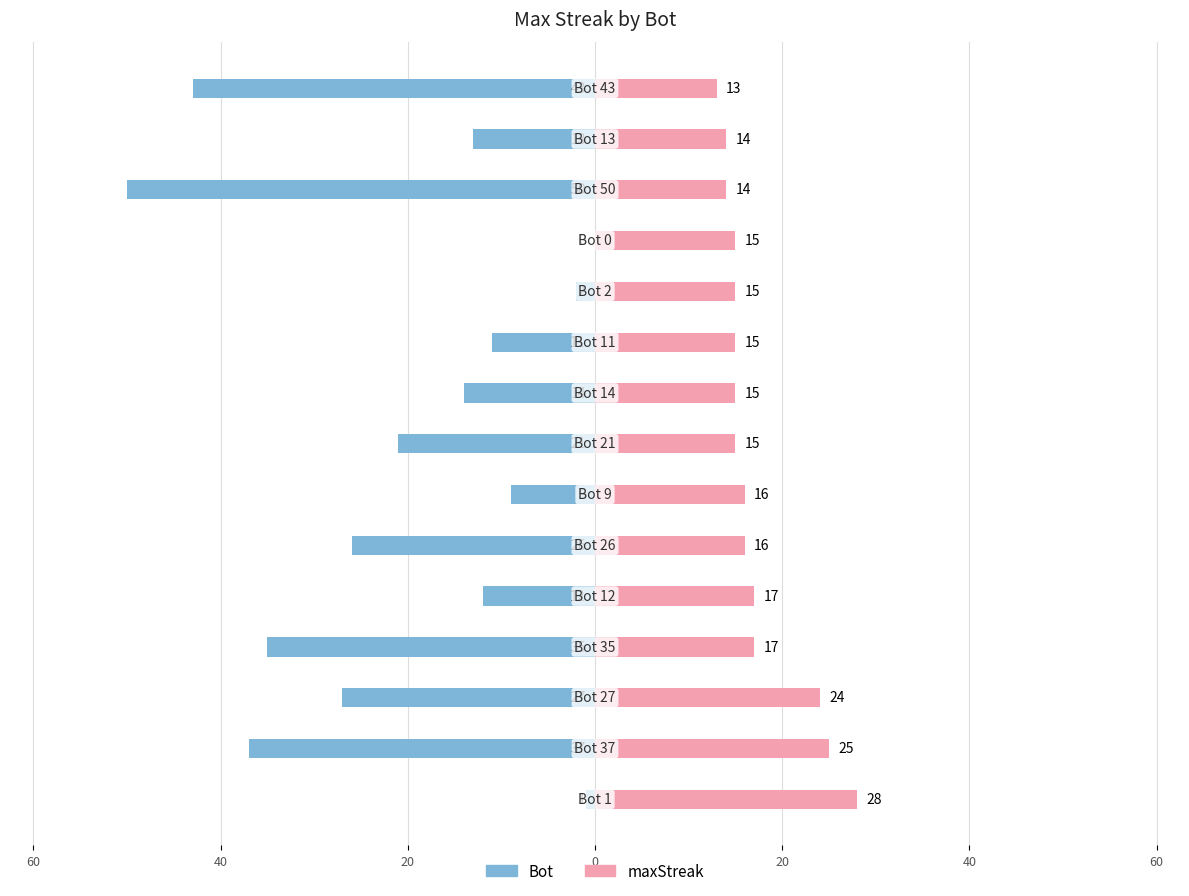

At how many categories does at least one series exceed -41?

15